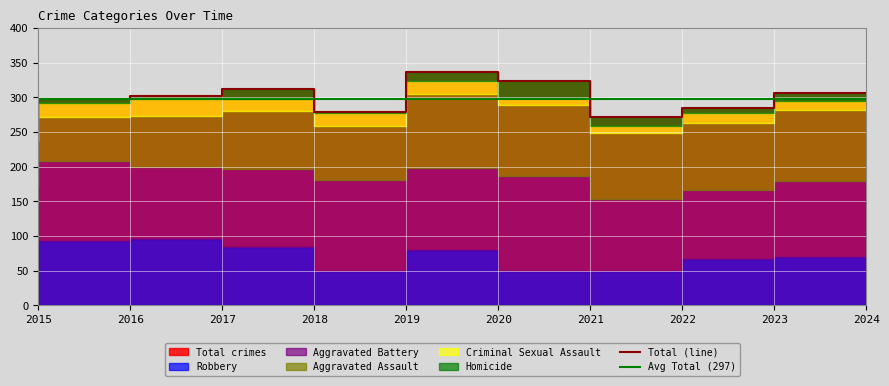

The Aggravated Assault series shows 43 at 2017. True or false?

False